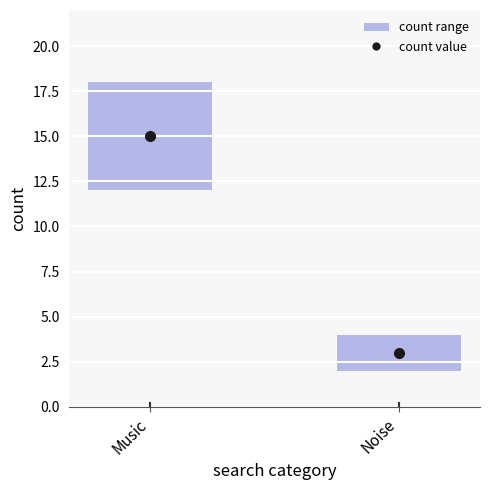

What position from the right is Noise?

1